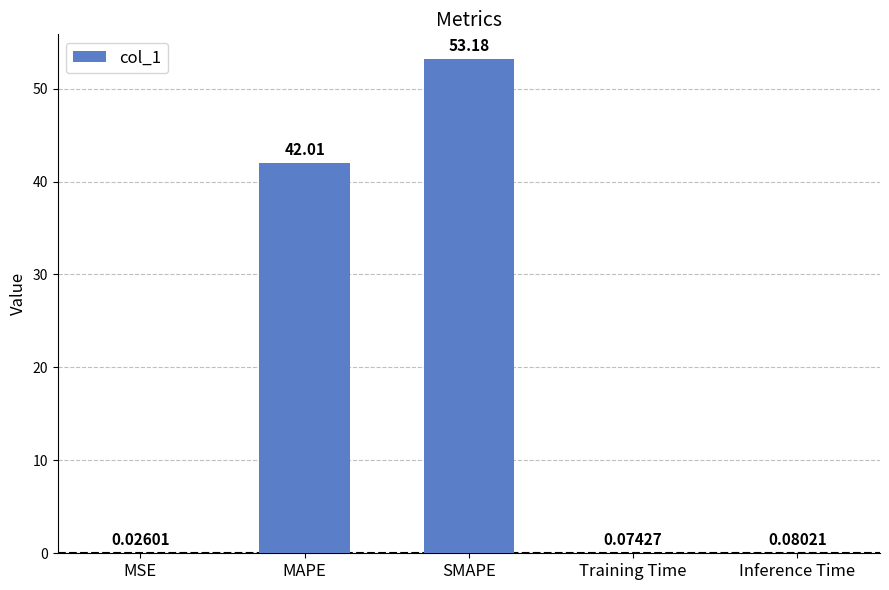

Are the bars grouped side by side (vs. stacked)?

No